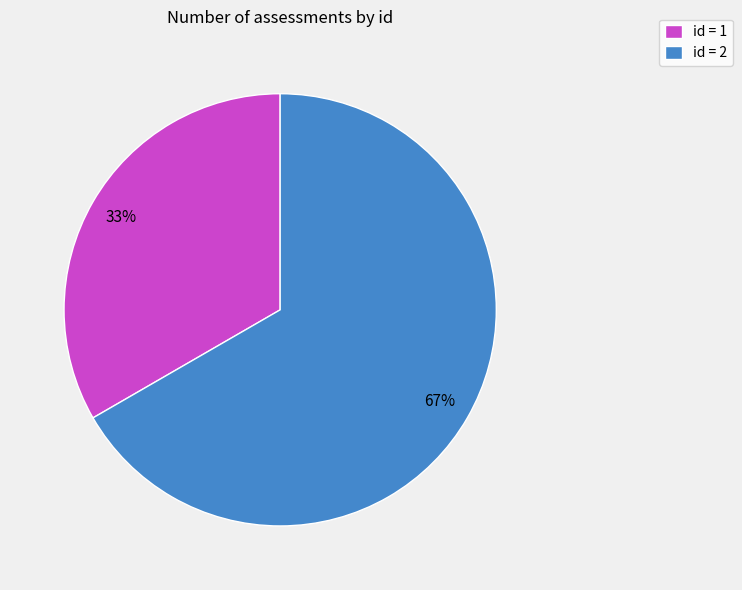

To the nearest percent, what is the average slice percentage?

50%